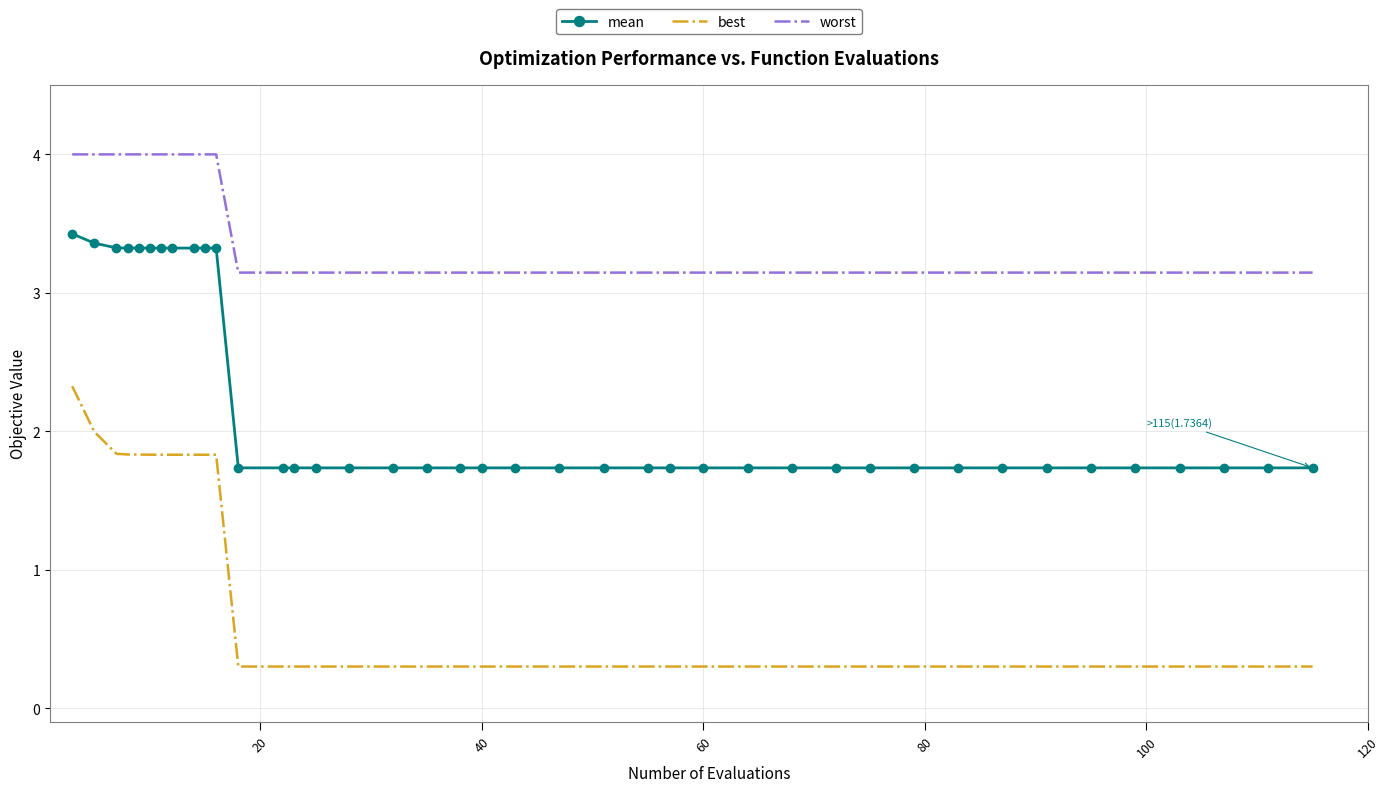

Which series has the largest total across all categories?

worst